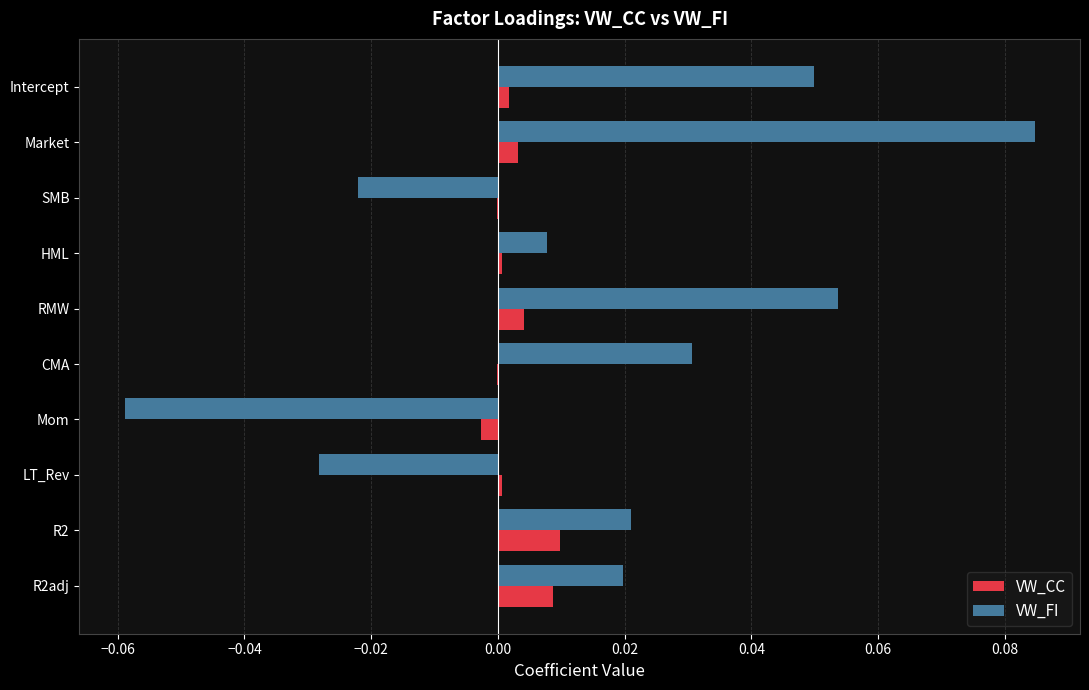

Where is VW_FI nearest to the value 0?

HML